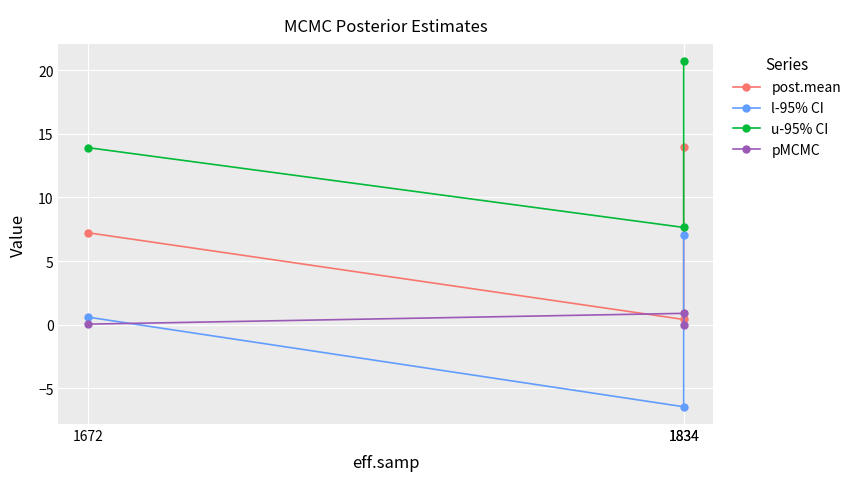

Which category has the lowest value across all series?

1834